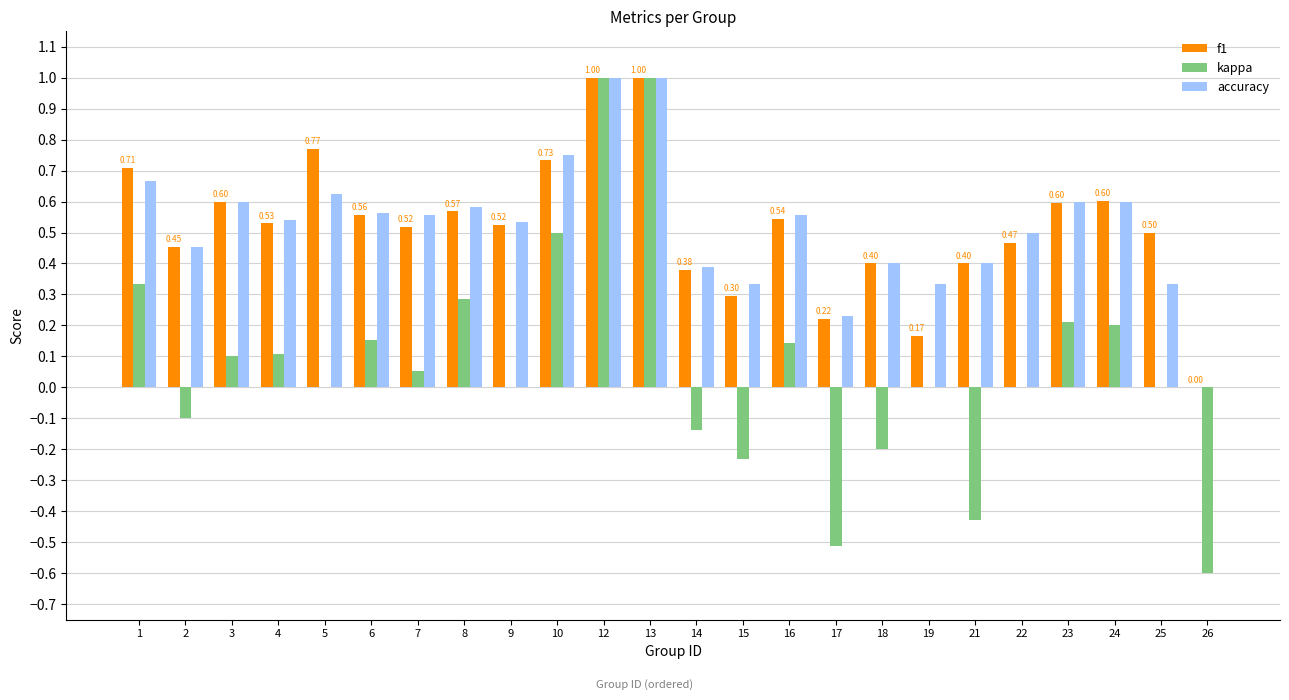

What is the total value across all series at 4?

1.2